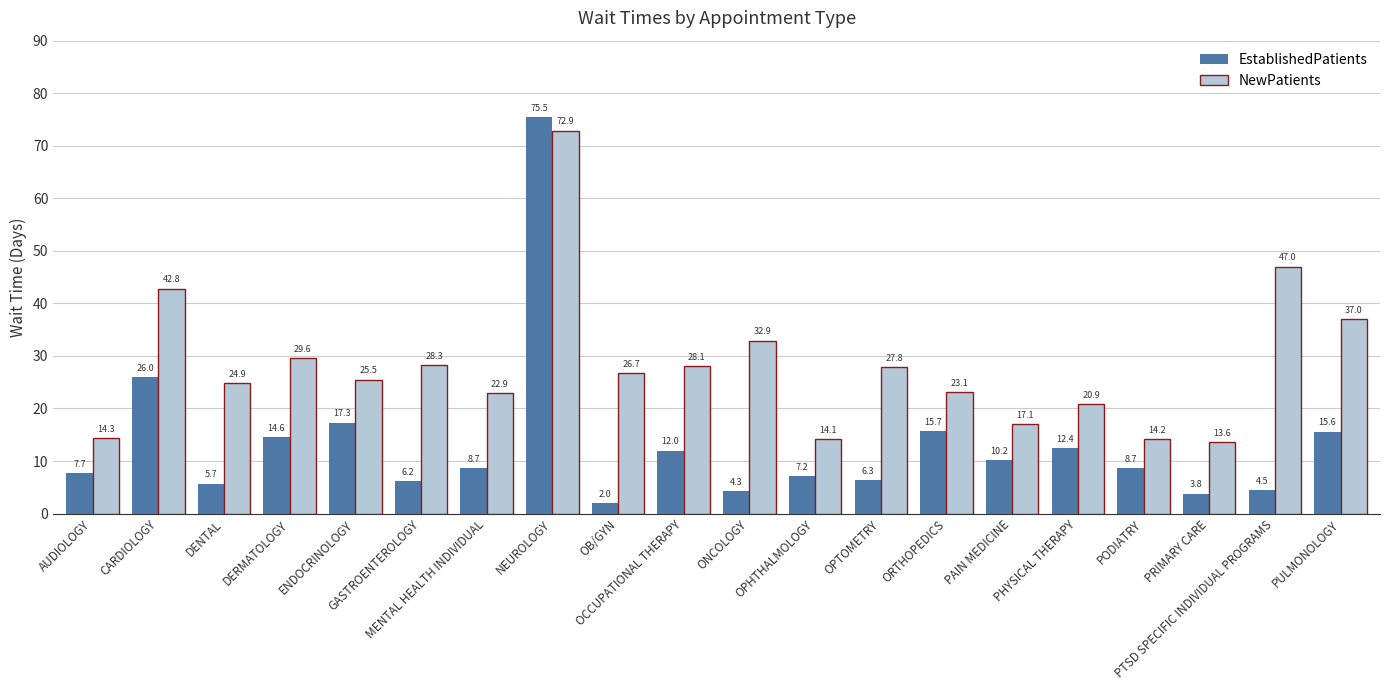

Which series has the widest spread of values?

EstablishedPatients